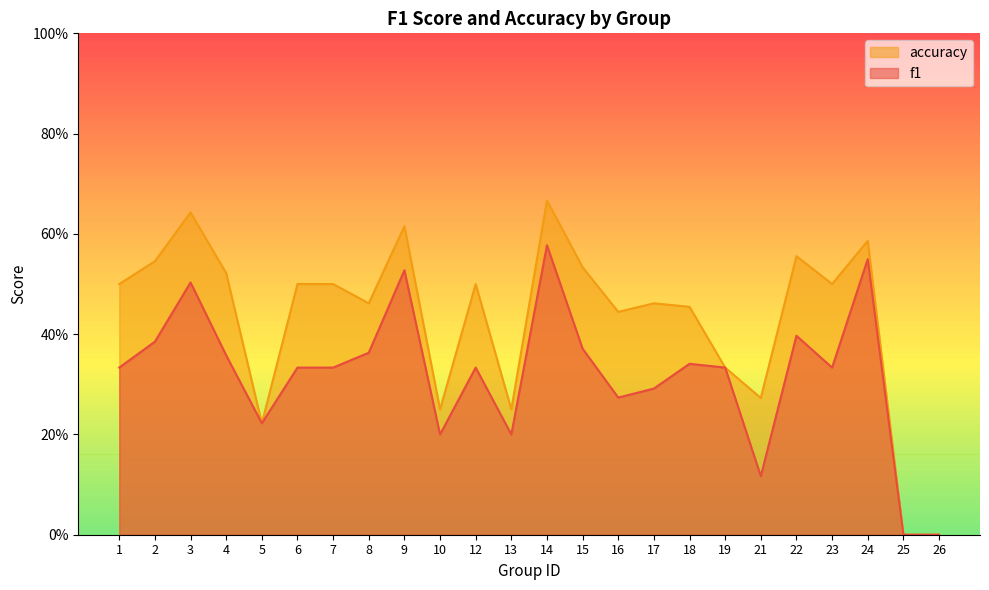

Rank the categories by accuracy value from highest to lowest.

14, 3, 9, 24, 22, 2, 15, 4, 1, 6, 7, 12, 23, 8, 17, 18, 16, 19, 21, 10, 13, 5, 25, 26